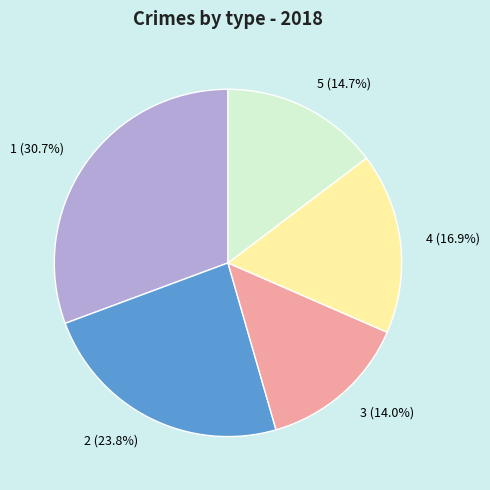

To the nearest percent, what portion does 5 represent?

15%